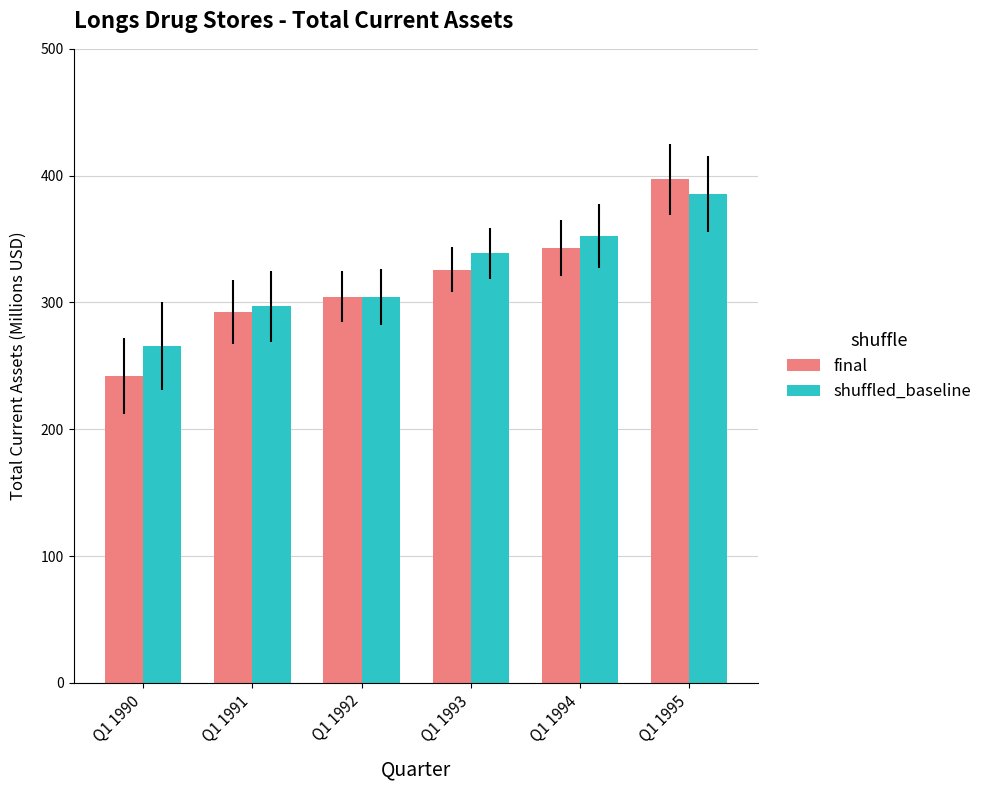

What is the difference between the maximum and second lowest values in the shuffled_baseline series?

88.9